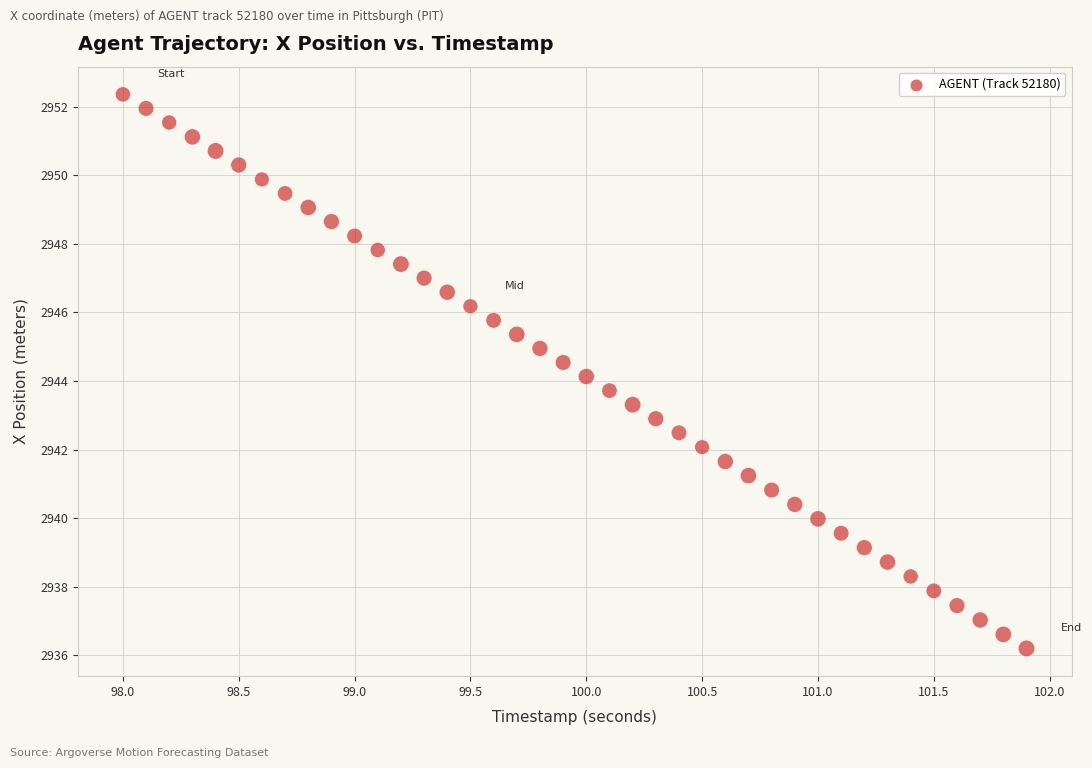

What is the range of X values (max minus min)?

3.9